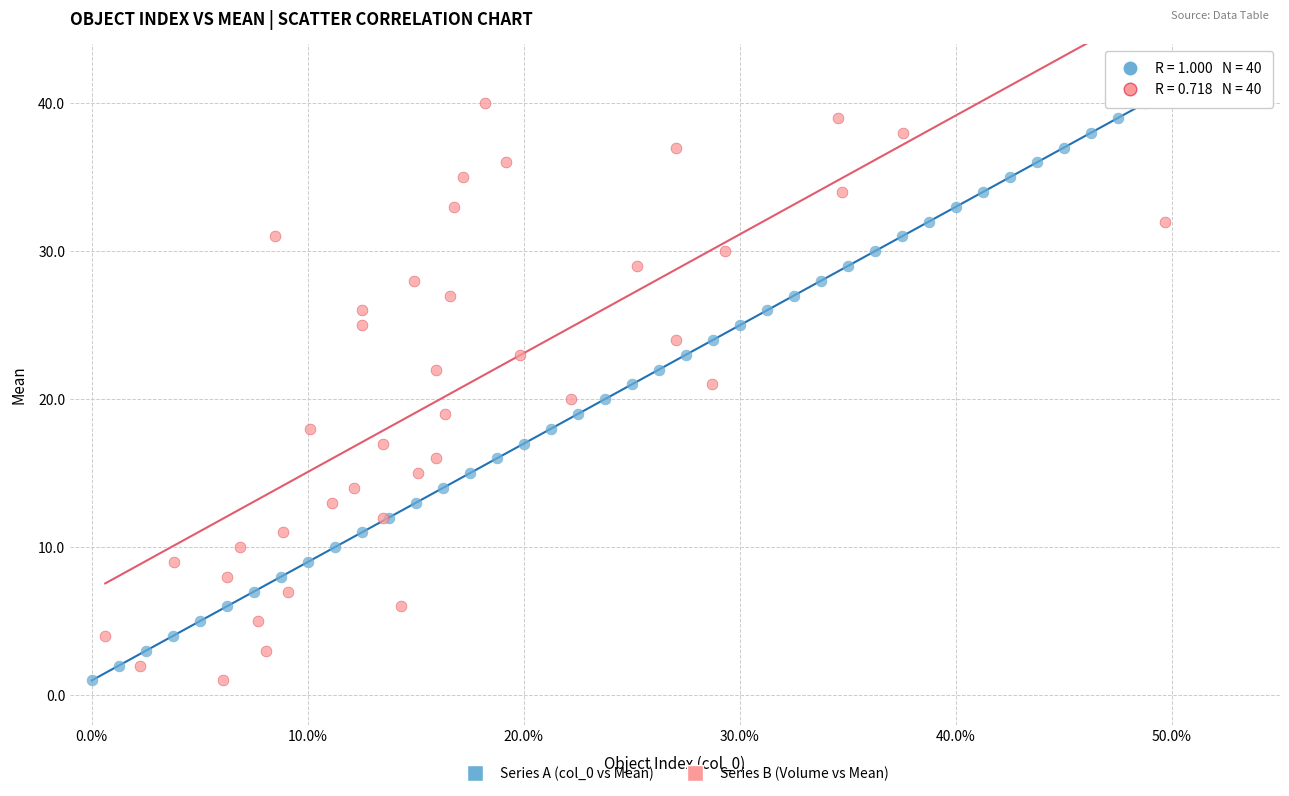

What are all the series names shown in the legend?

Series A (col_0 vs Mean), Series B (Volume vs Mean)